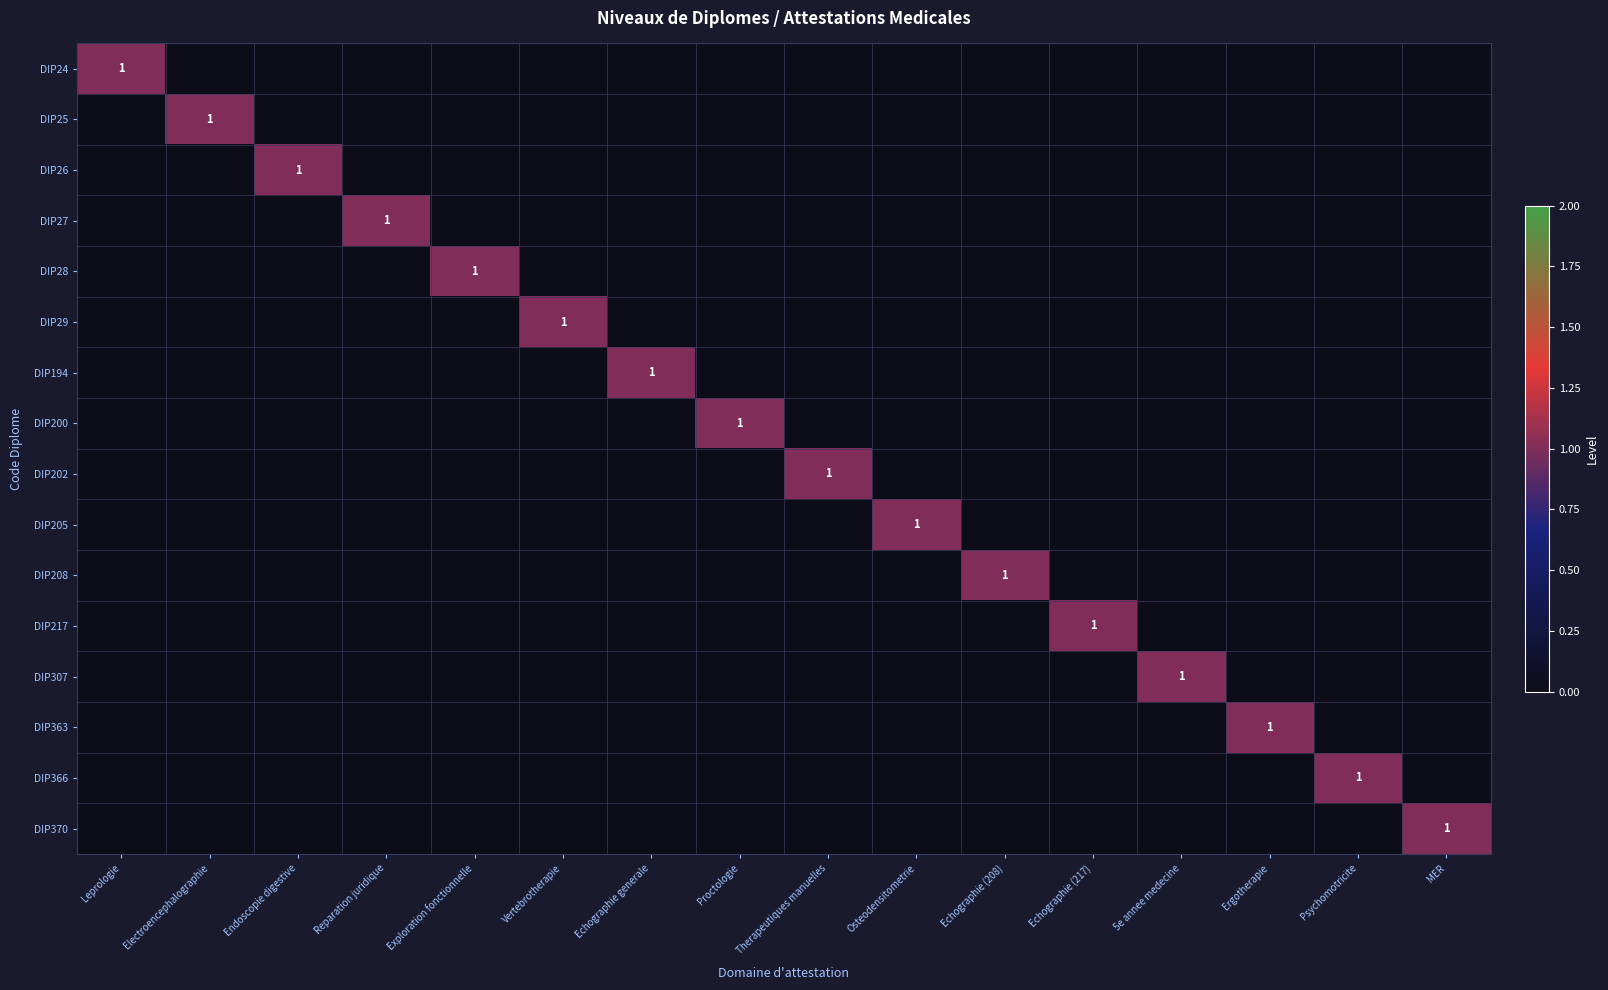

What is the total value across all series at Echographie generale?

1